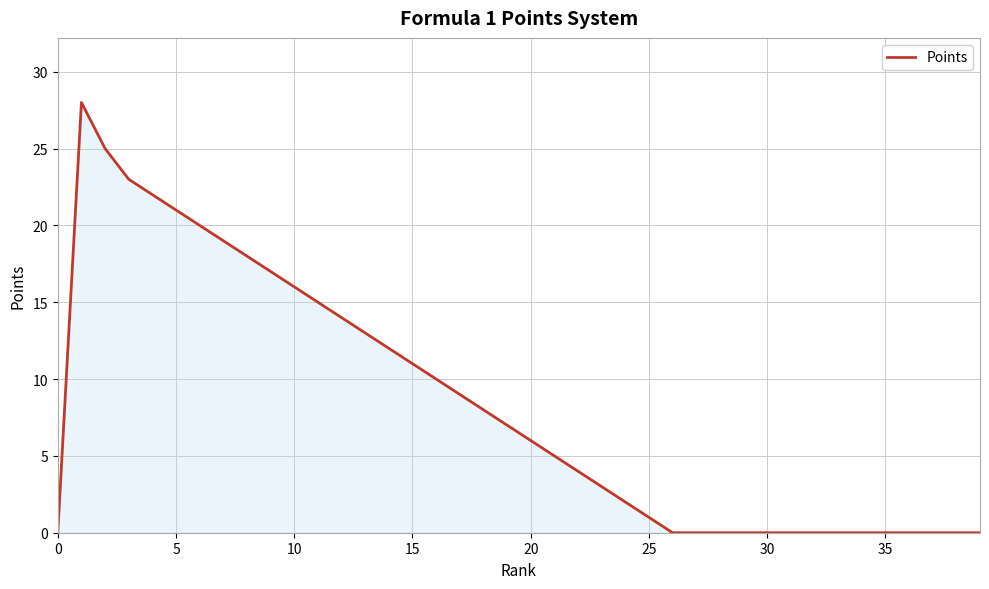

What is the sum of all values?

329